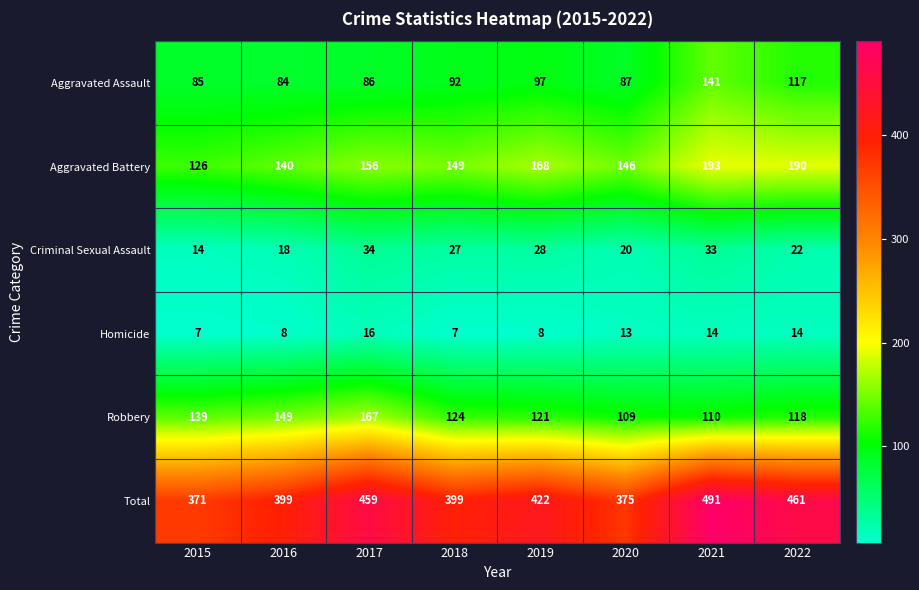

What is the sum of the Homicide values at 2018 and 2022?

21